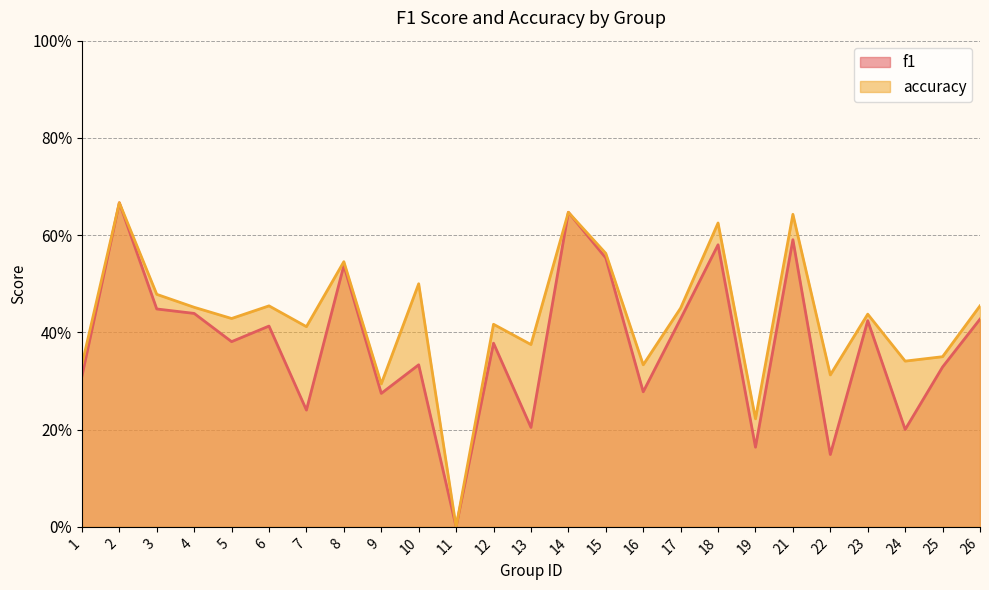

Does the chart display data point markers on the line(s)?

No